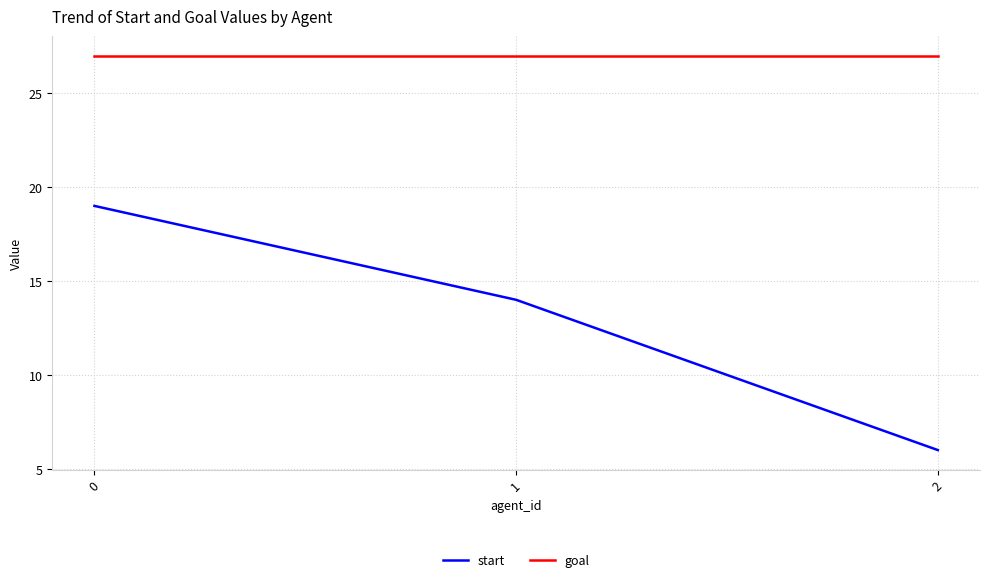

Reading left to right, list all the values displayed in this chart.

start: 0=19	1=14	2=6
goal: 0=27	1=27	2=27